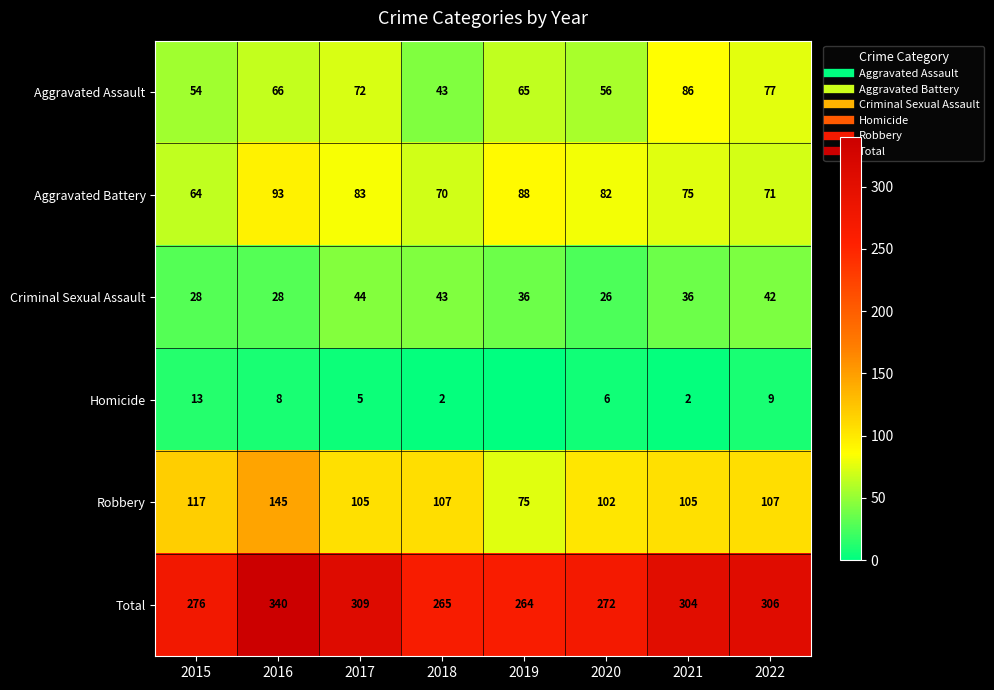

What is the approximate value of Total at 2017, to the nearest 5?

310